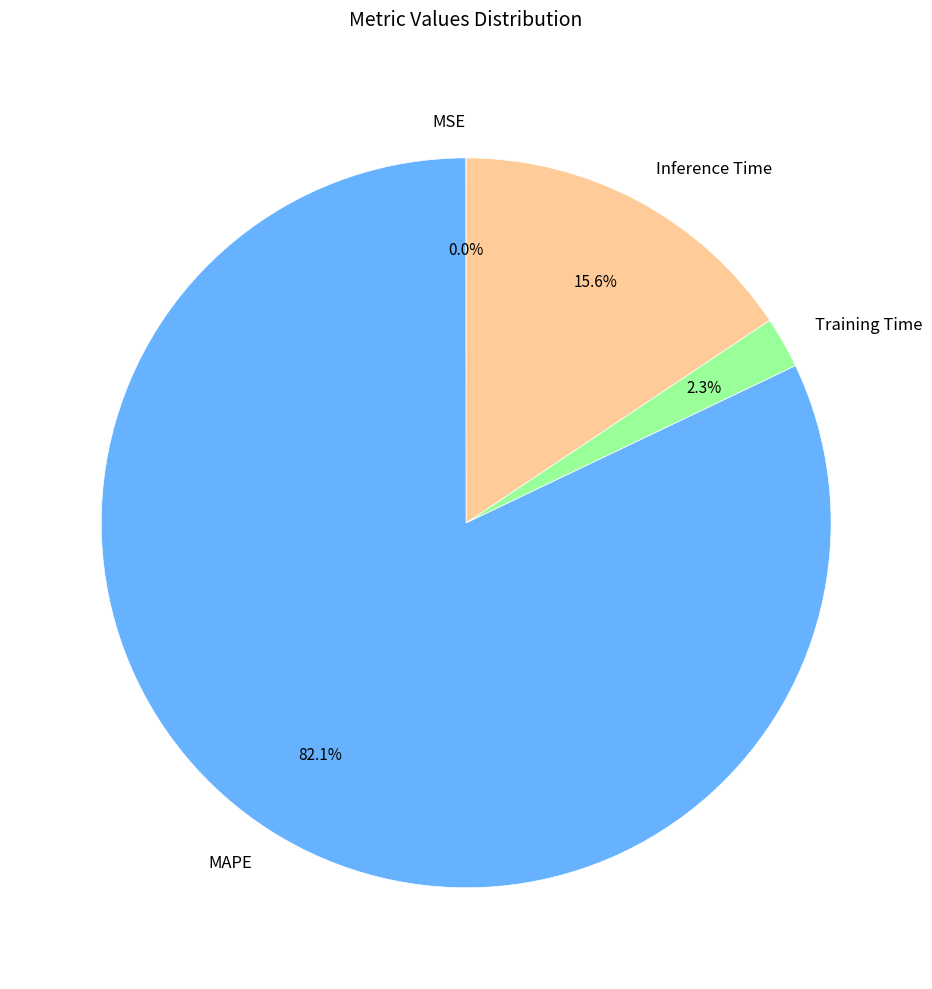

What is the majority slice?

MAPE